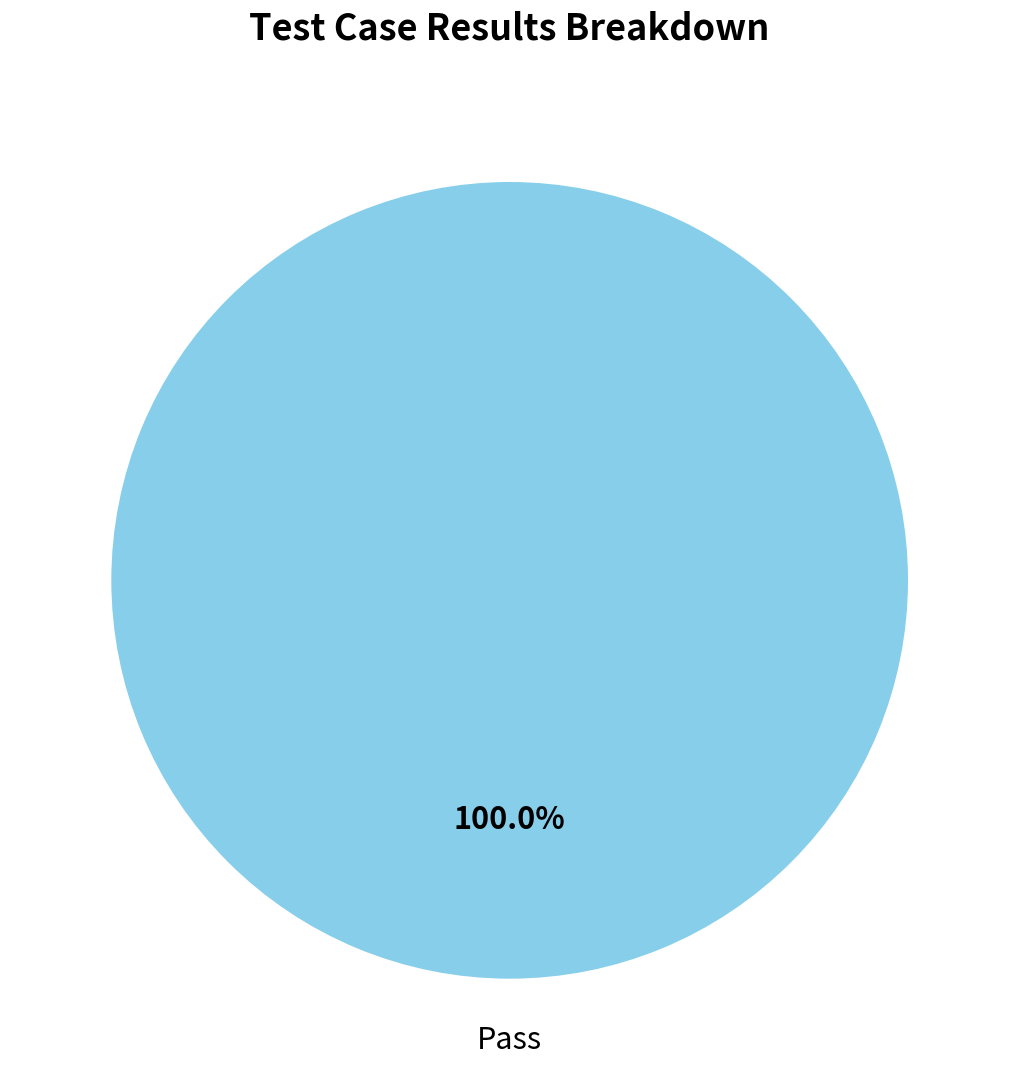

Is there a majority slice in this chart?

Yes